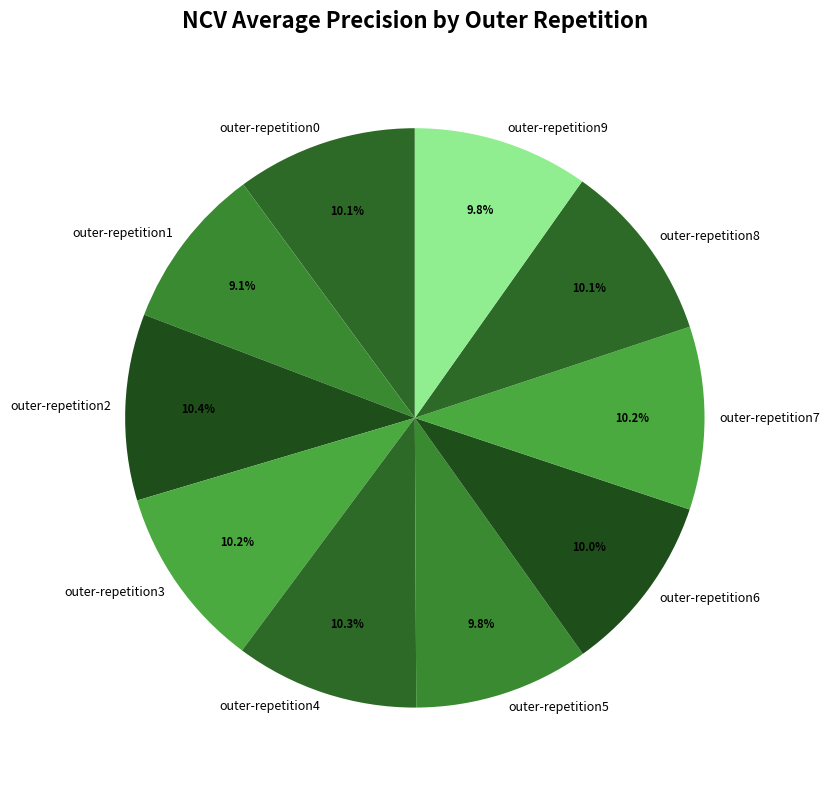

To the nearest percent, what portion does outer-repetition9 represent?

10%